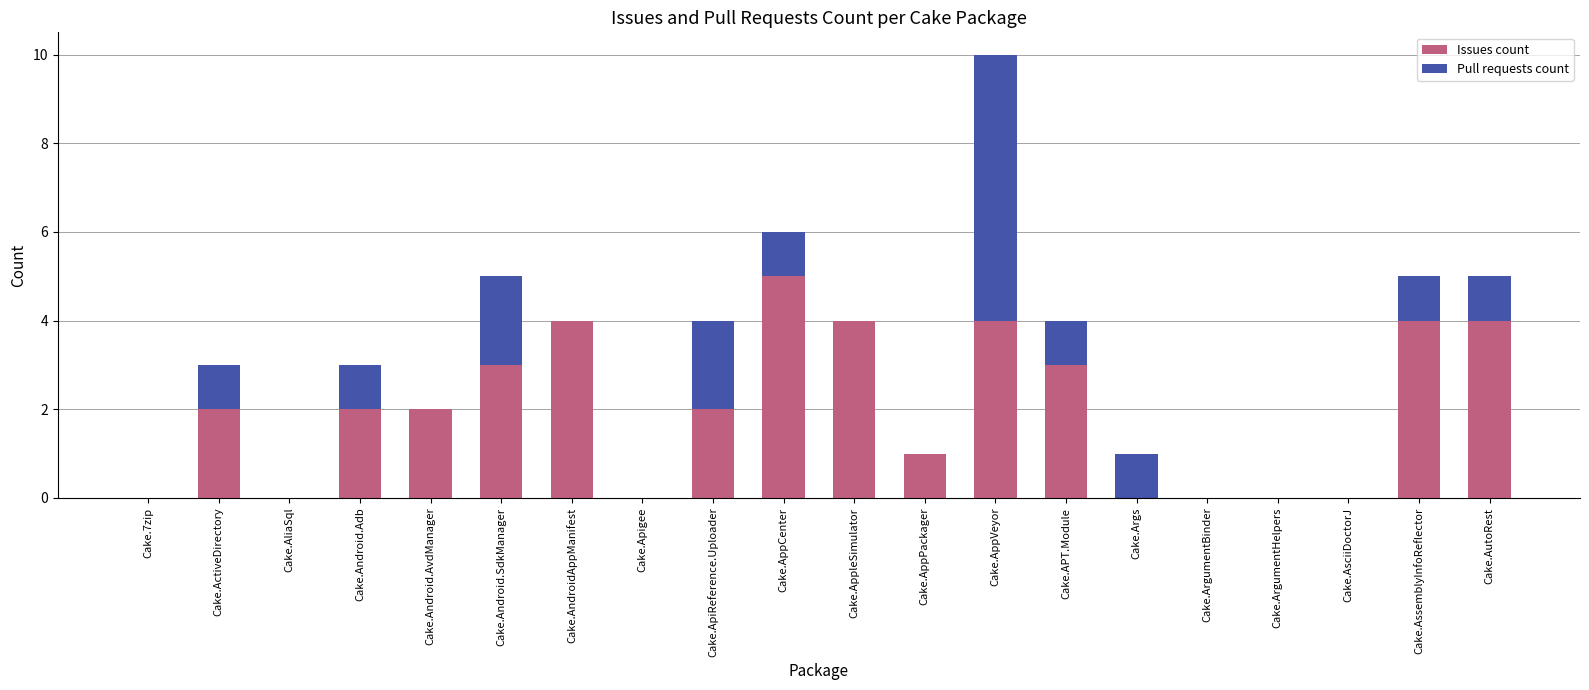

What is the difference between the Issues count values at Cake.AppPackager and Cake.ArgumentBinder?

1